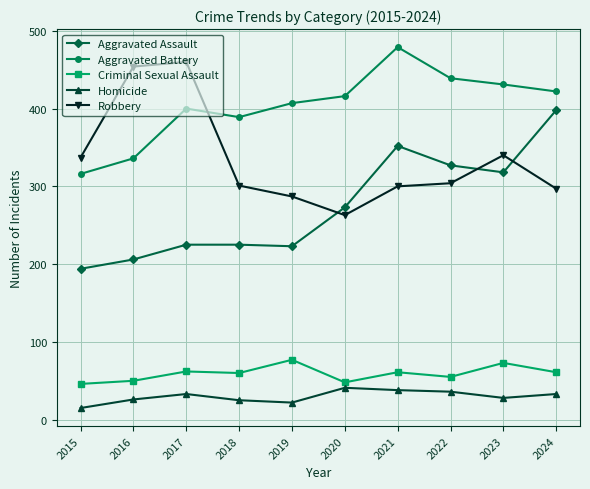

At which label does Robbery first exceed 304?

2015